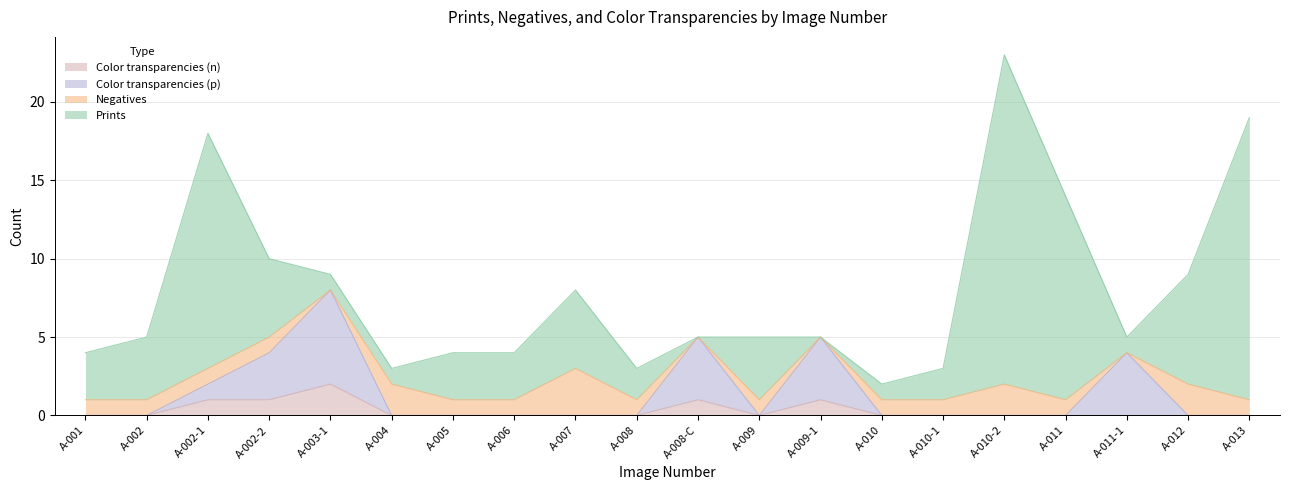

What is the label of the 6th point from the left?

A-004